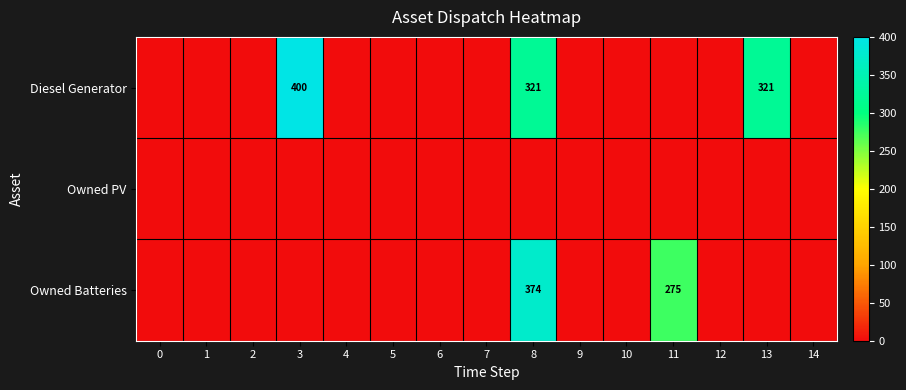

Is it true that Owned Batteries equals -169 at 7?

False